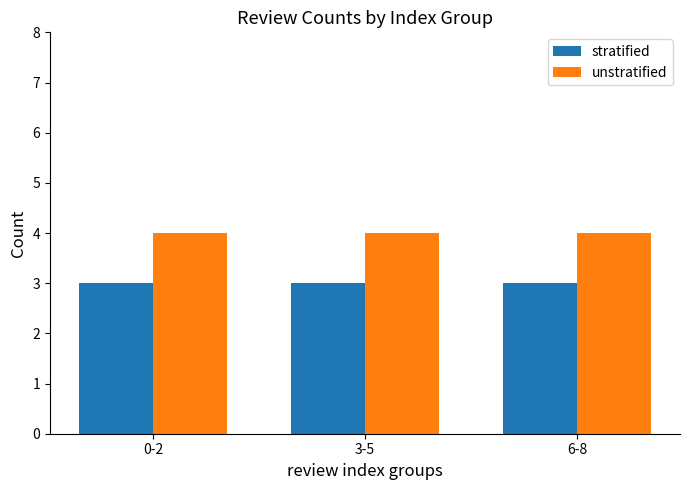

What is the minimum value for unstratified?

4